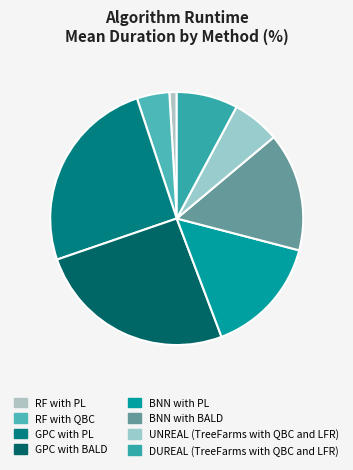

How many segments does this pie chart have?

8